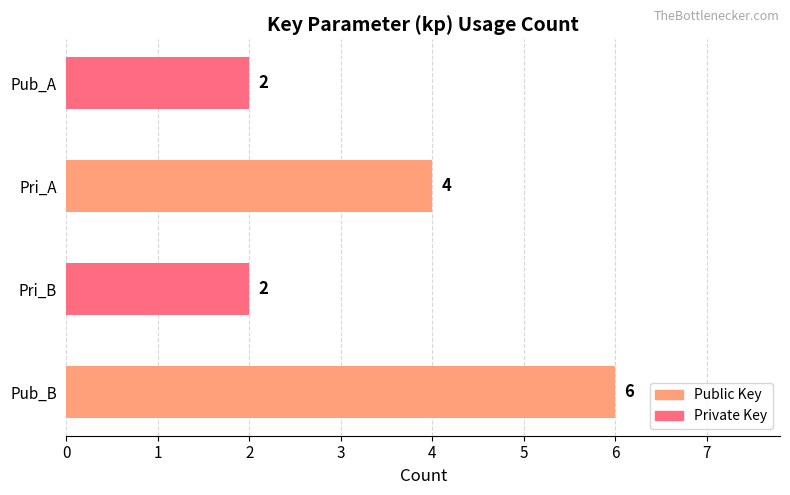

True or false: the data shows 6 at Pub_B.

True